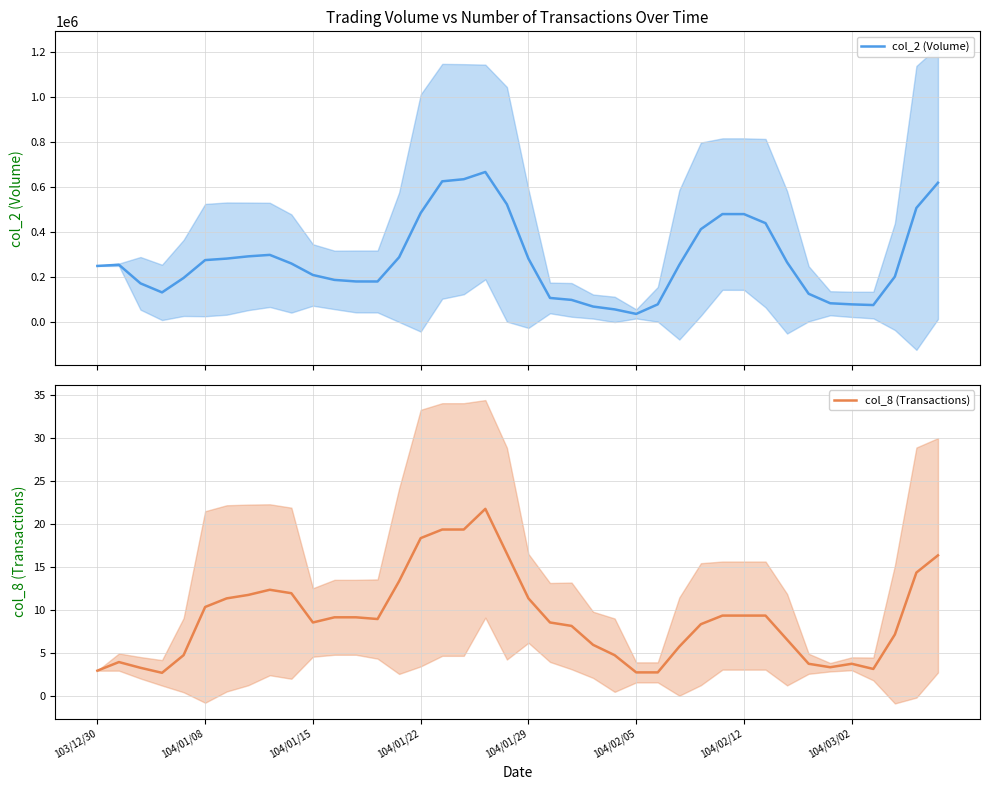

At 8, list the series in order from smallest to largest.

col_8 (Transactions), col_2 (Volume)